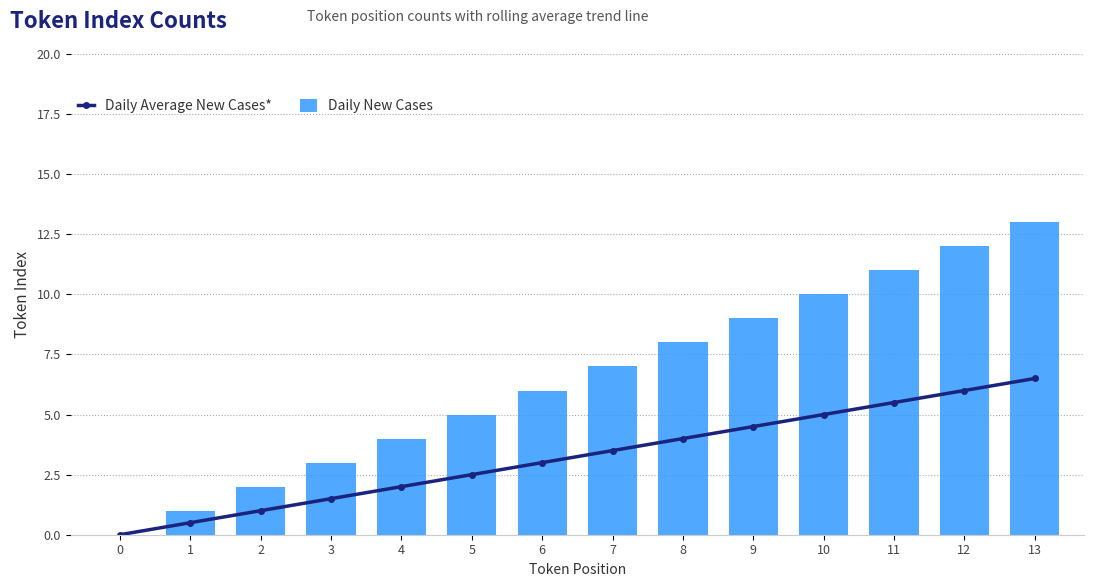

How many positive values does the Daily Average New Cases* series have?

13